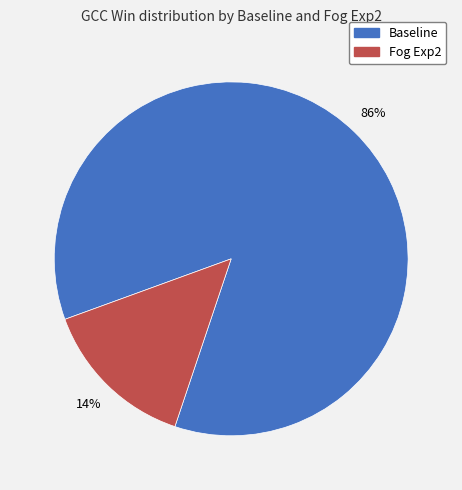

What is the smallest slice in the pie chart?

Fog Exp2